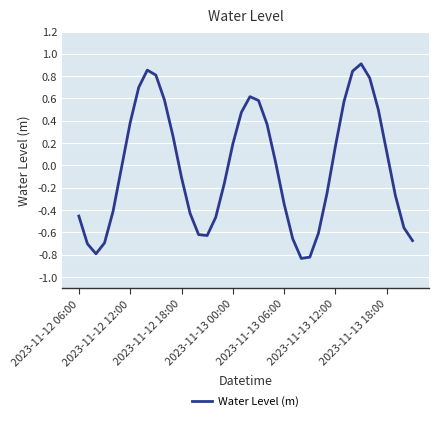

What is the difference between the maximum and minimum values?

1.7